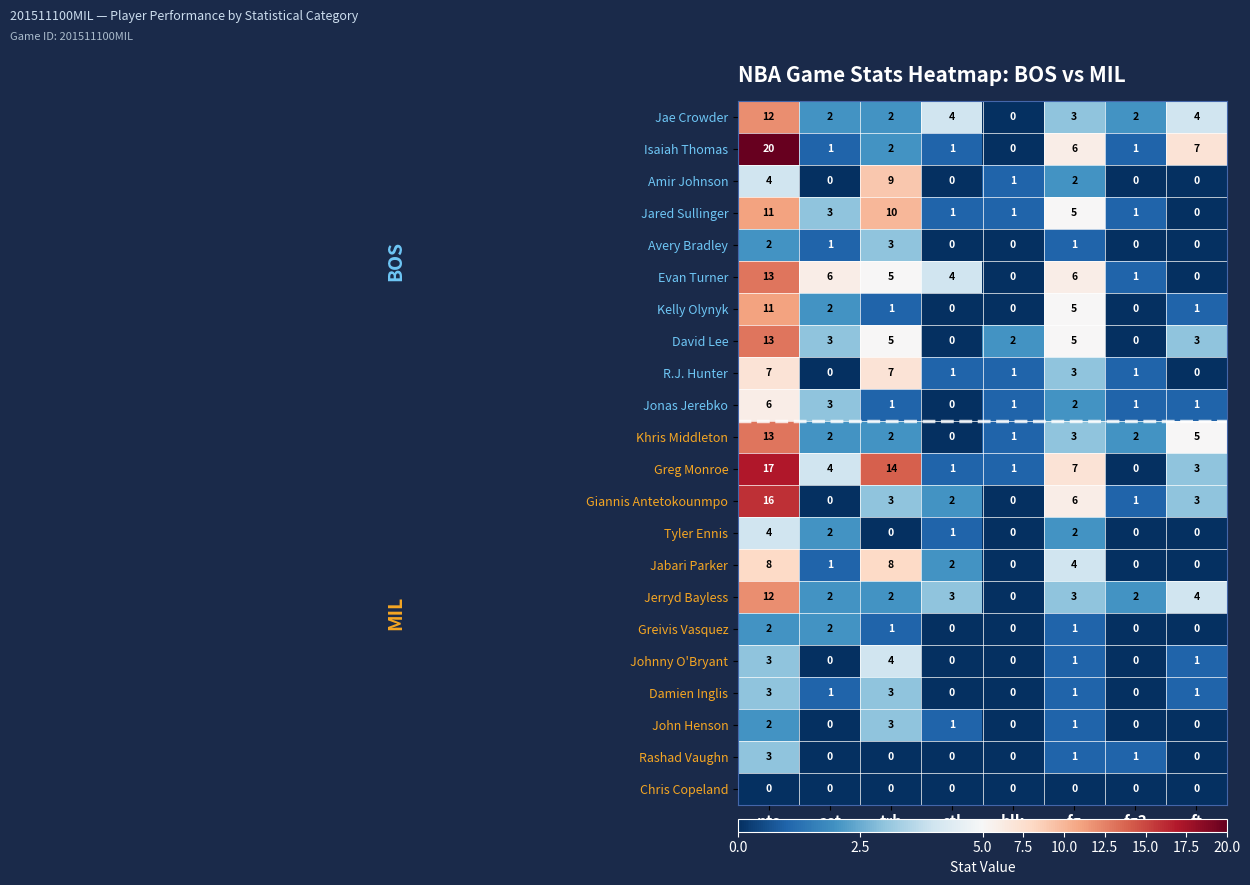

At which label is Jonas Jerebko closest to 3?

ast